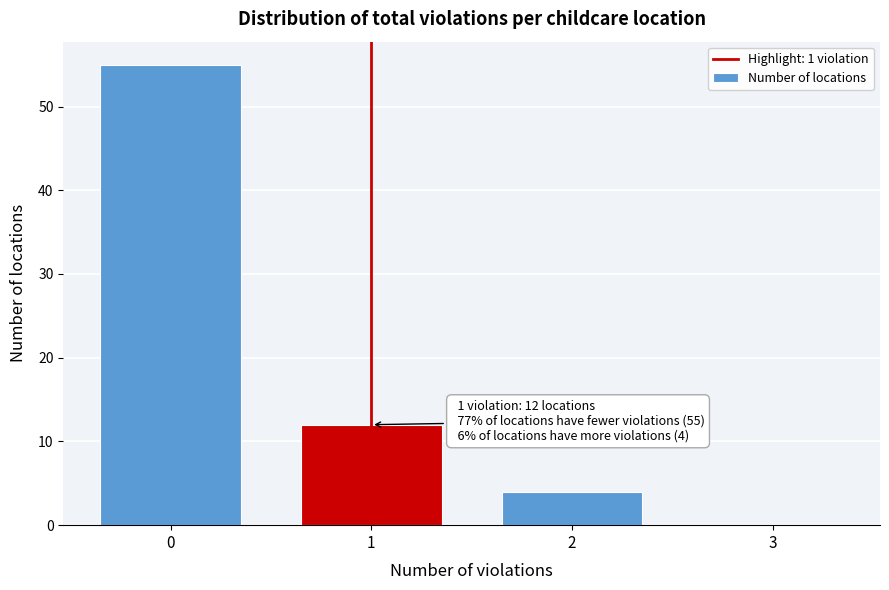

Reading left to right, list all the values displayed in this chart.

0=55	1=12	2=4	3=0